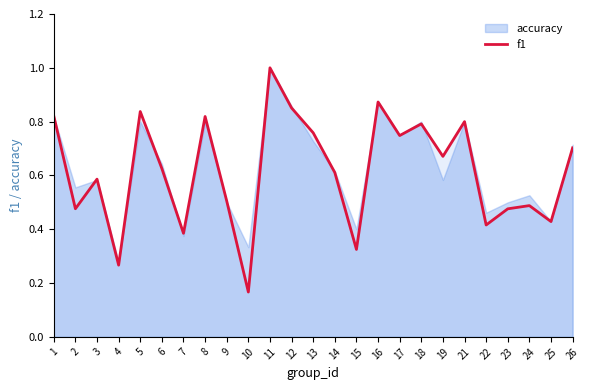

True or false: f1 has a value of 0.8 at 18.

True